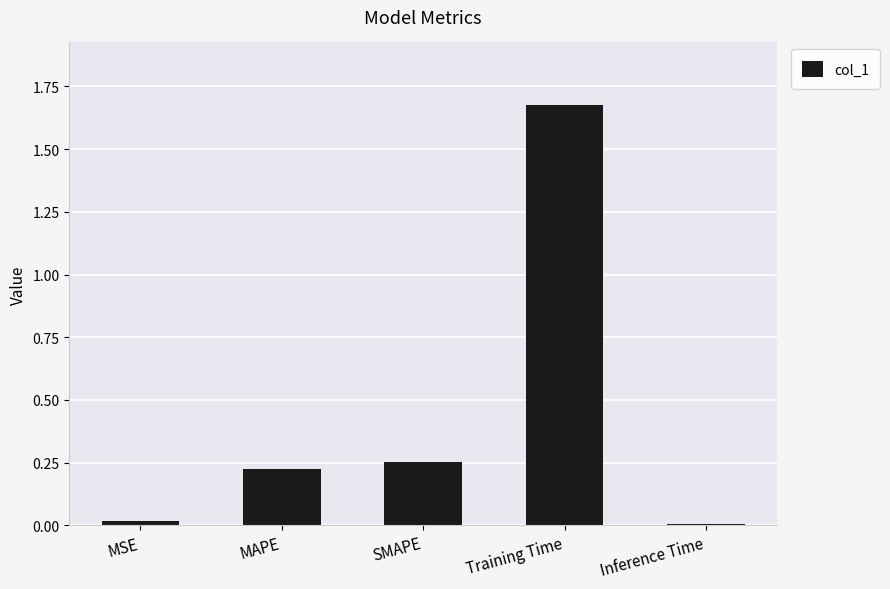

What position from the right is Inference Time?

1